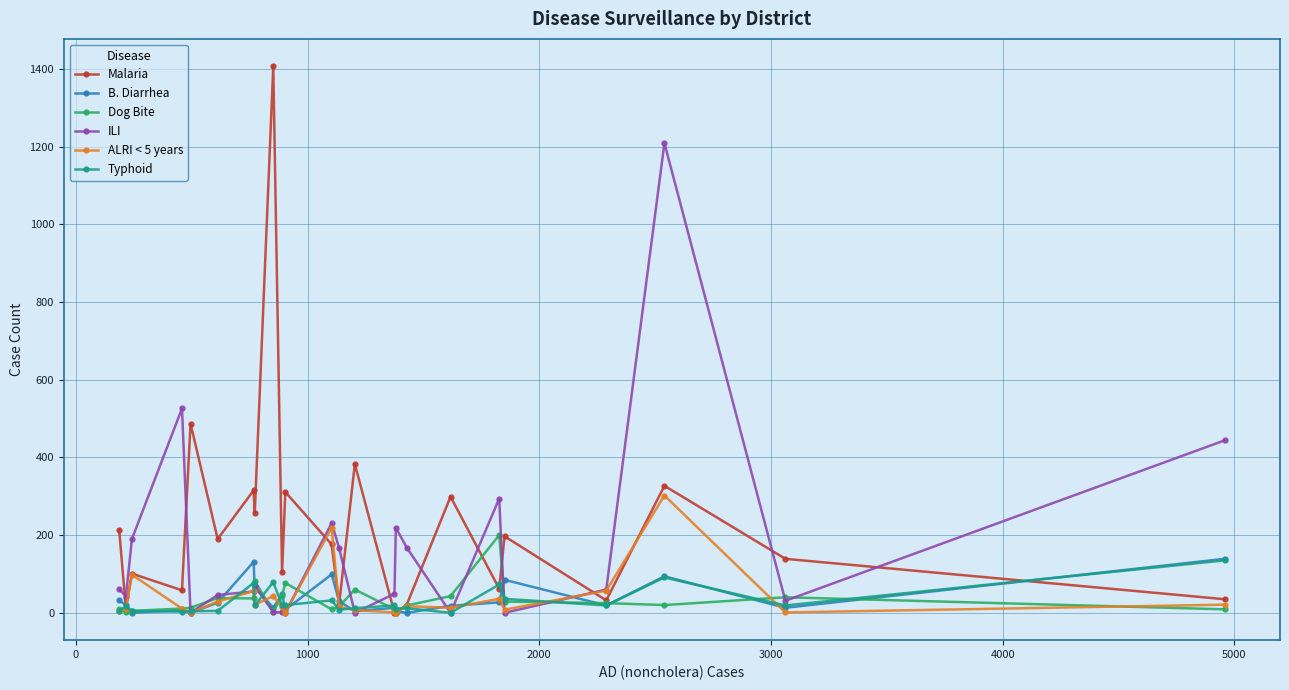

What is the maximum value for ILI?

1209